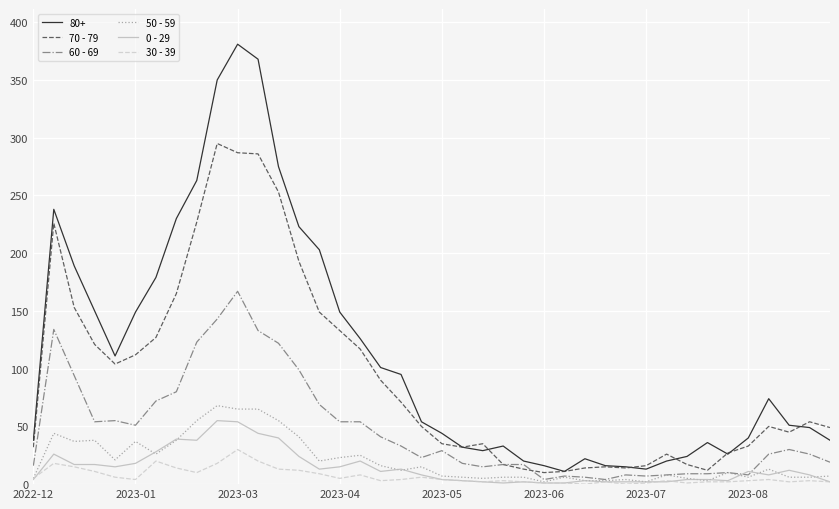

Which series has the largest range (max minus min)?

80+